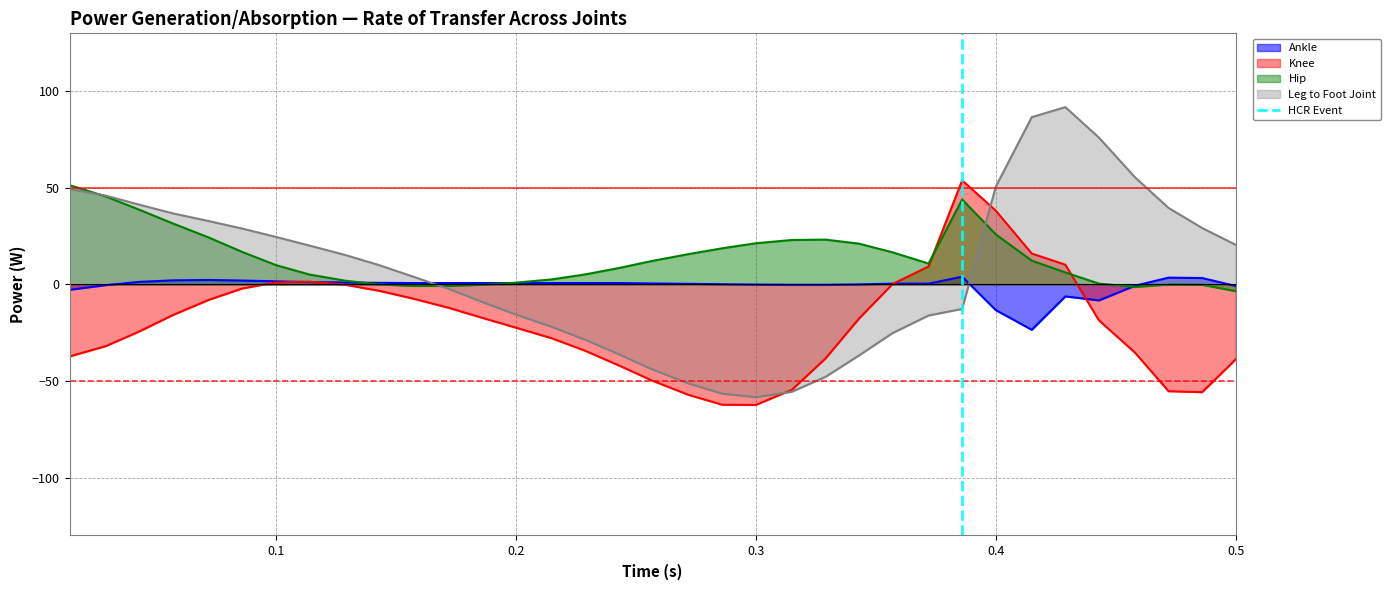

What is the maximum value for Leg to Foot Joint?

91.8